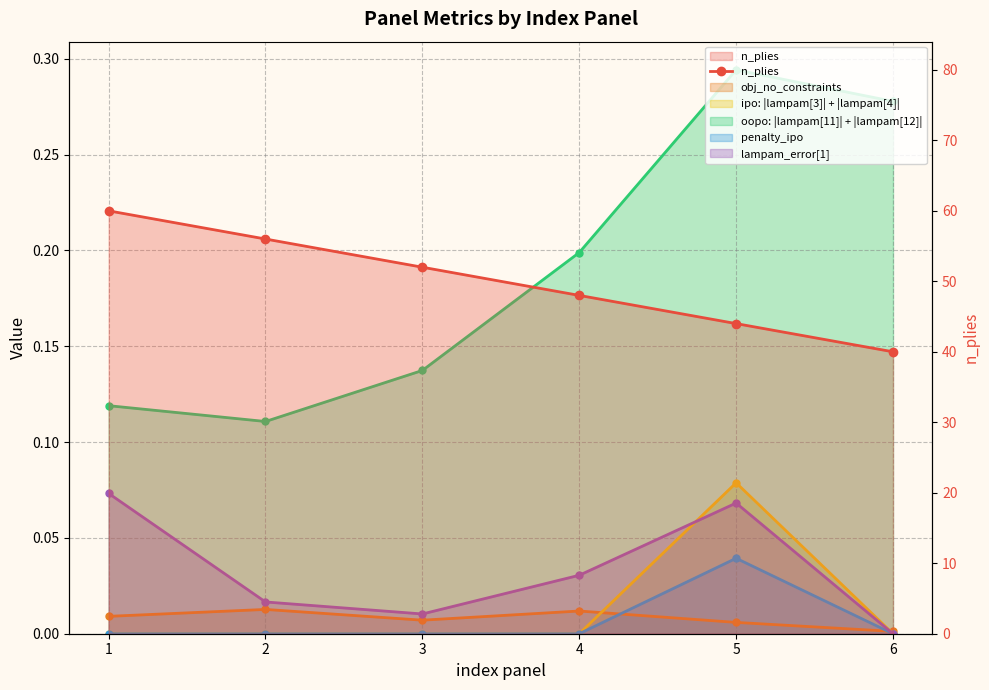

Rank the categories by value from lowest to highest.

6, 5, 4, 3, 2, 1